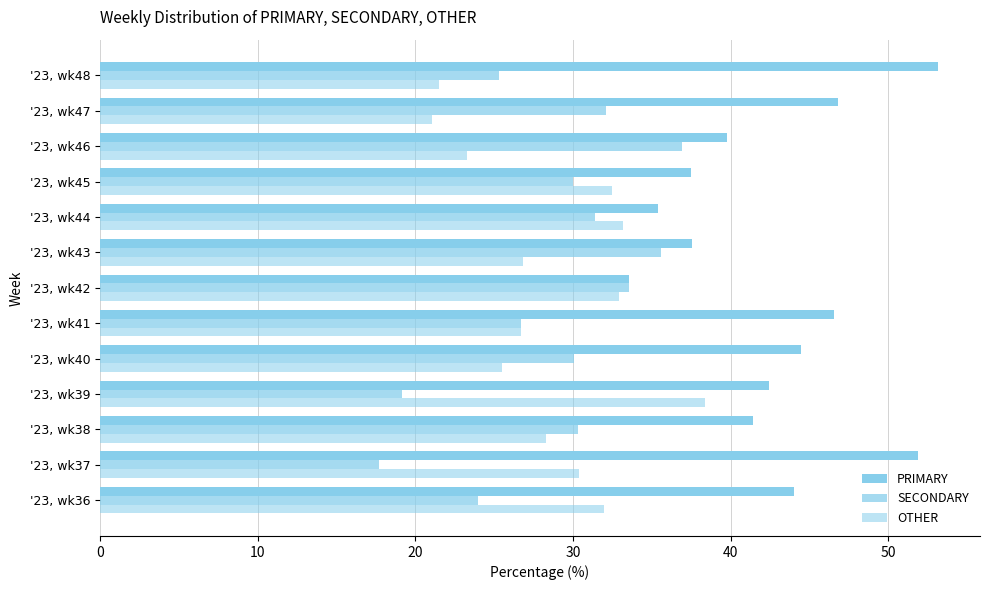

How many data points in PRIMARY are less than 42?

6